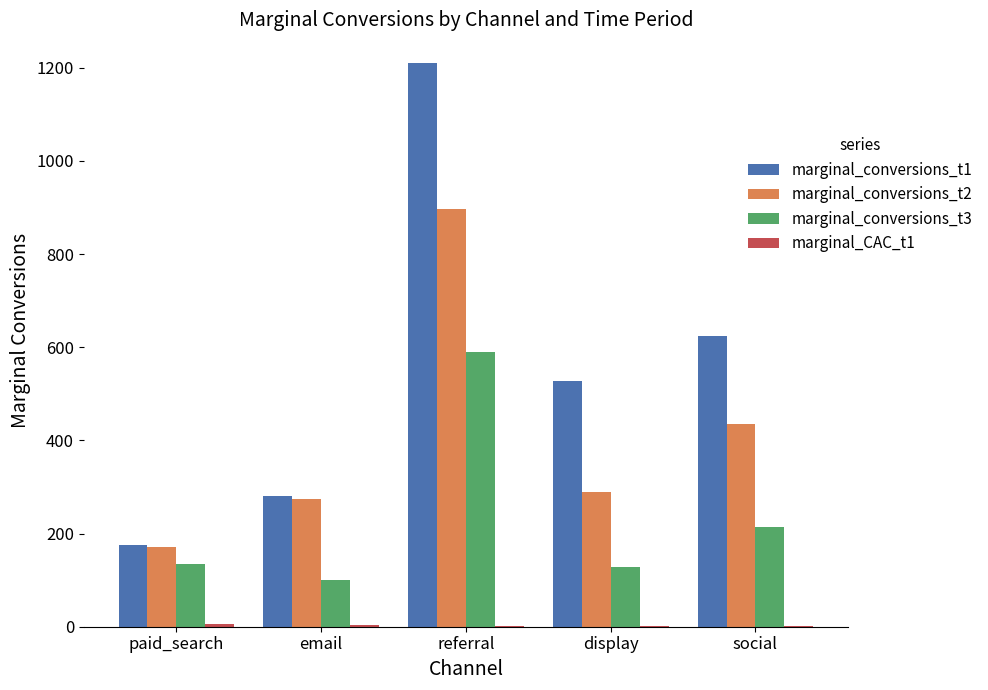

At which label does marginal_conversions_t2 reach its peak?

referral